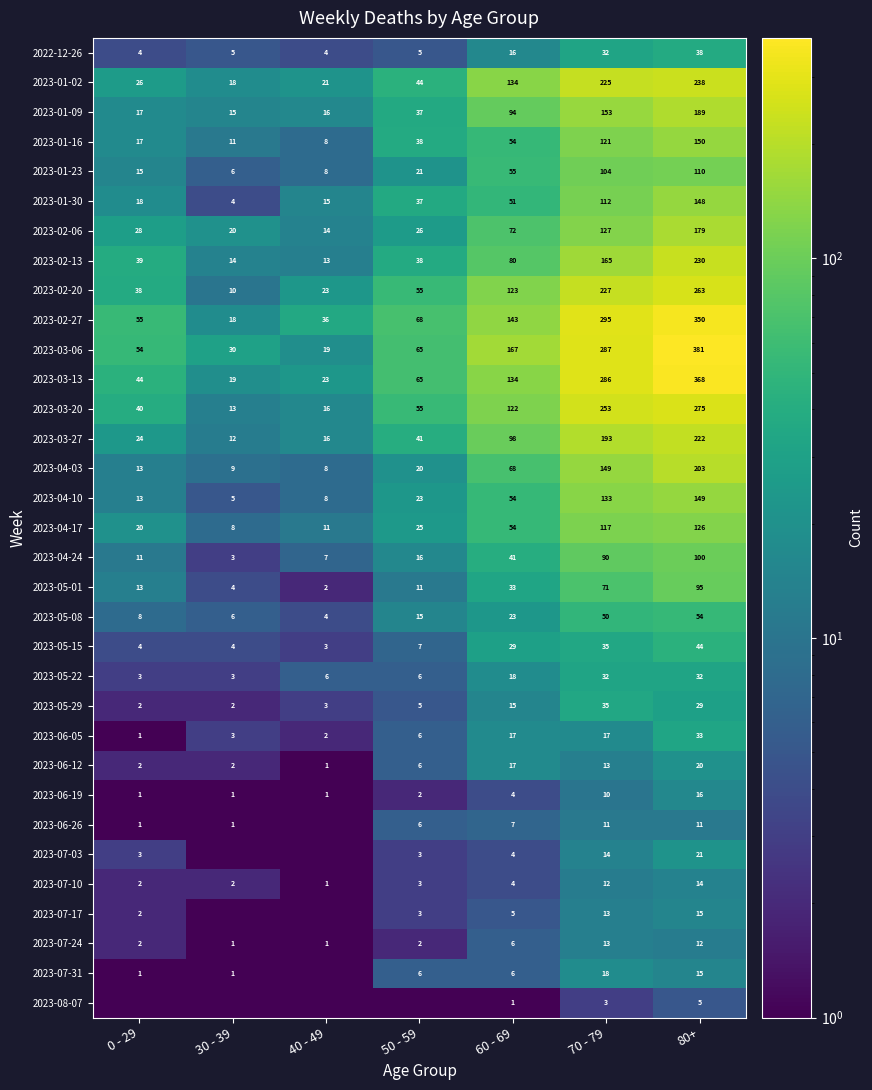

Is the value of 2023-08-07 at 70 - 79 greater than the value of 2023-07-10 at 0 - 29?

Yes